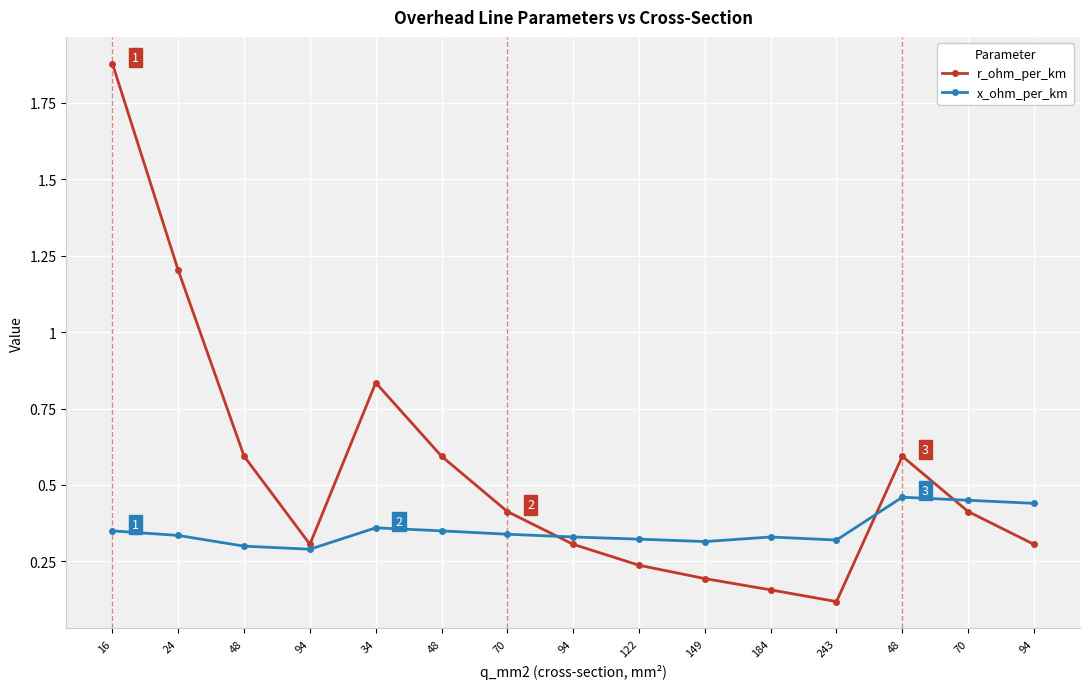

What is the value of the x_ohm_per_km point at the 14th from the left?

0.3